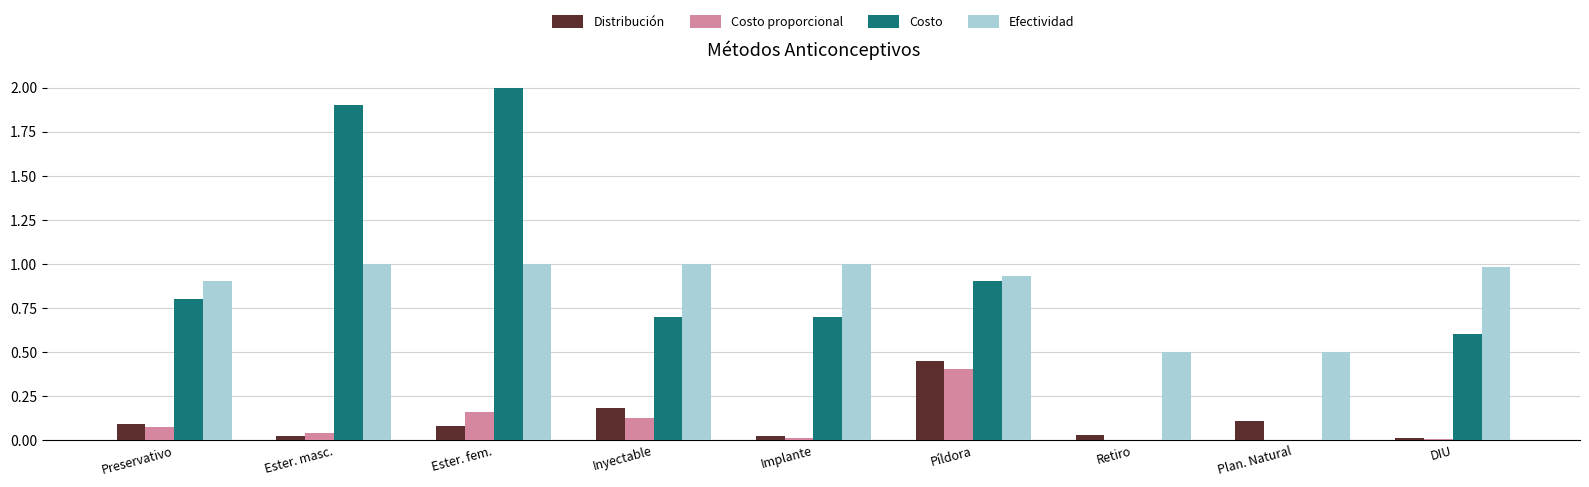

What is the sum of the Costo values at Preservativo and Ester. fem.?

2.8